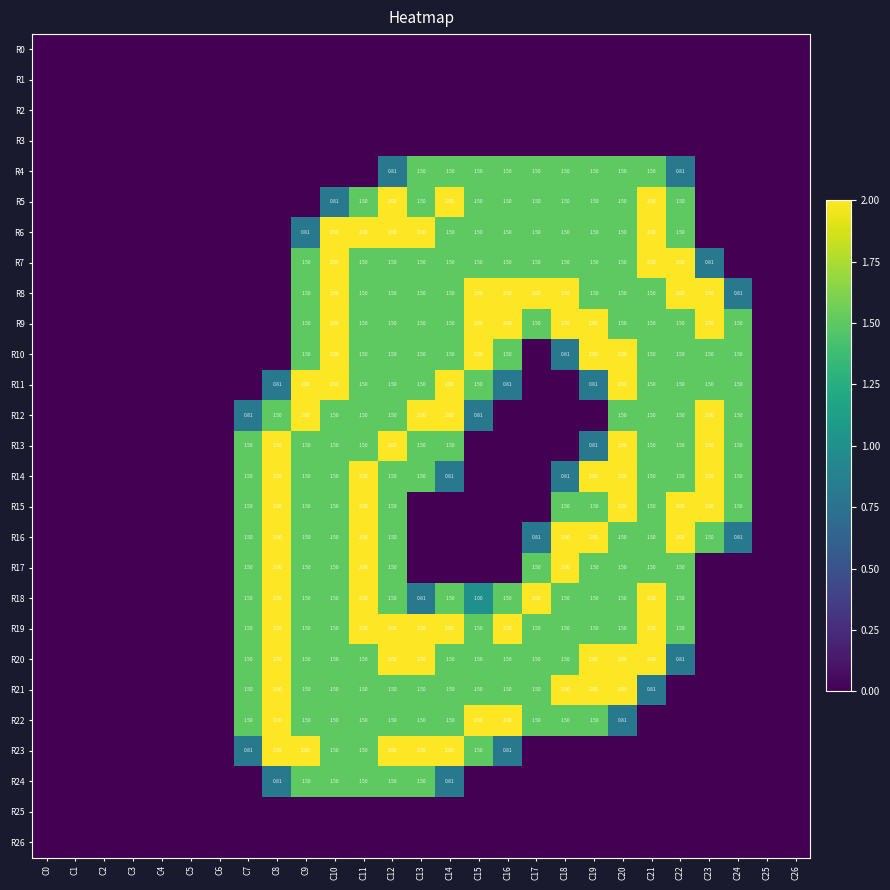

At C8, list the series in order from largest to smallest.

R13, R14, R15, R16, R17, R18, R19, R20, R21, R22, R23, R12, R11, R24, R0, R1, R2, R3, R4, R5, R6, R7, R8, R9, R10, R25, R26